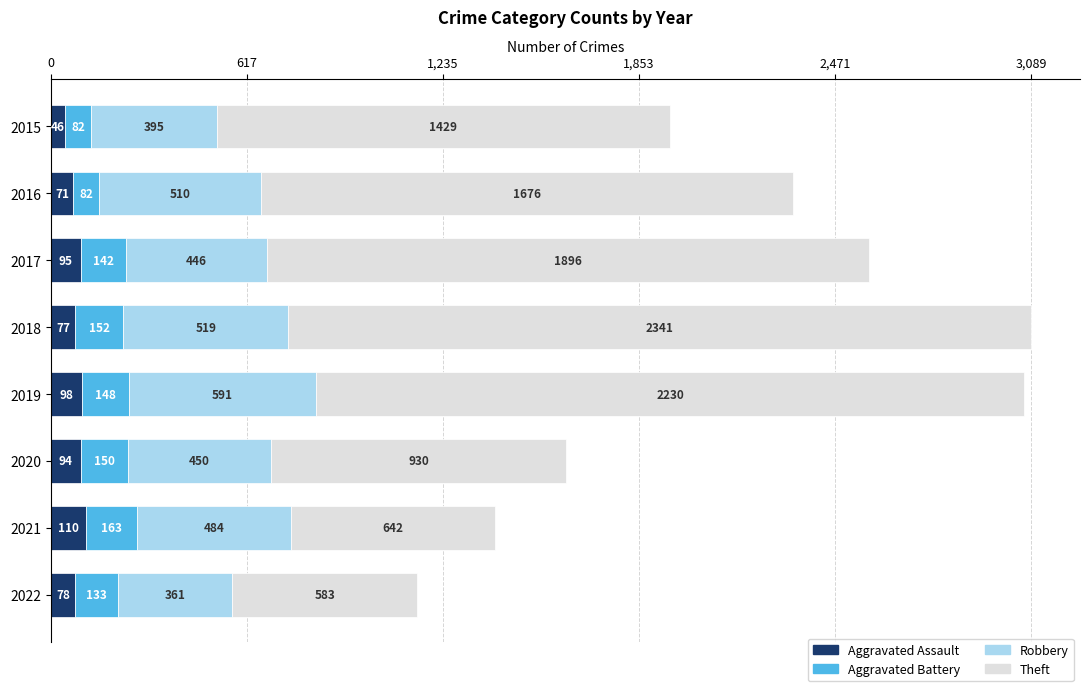

At which label does Aggravated Assault reach its minimum?

2015